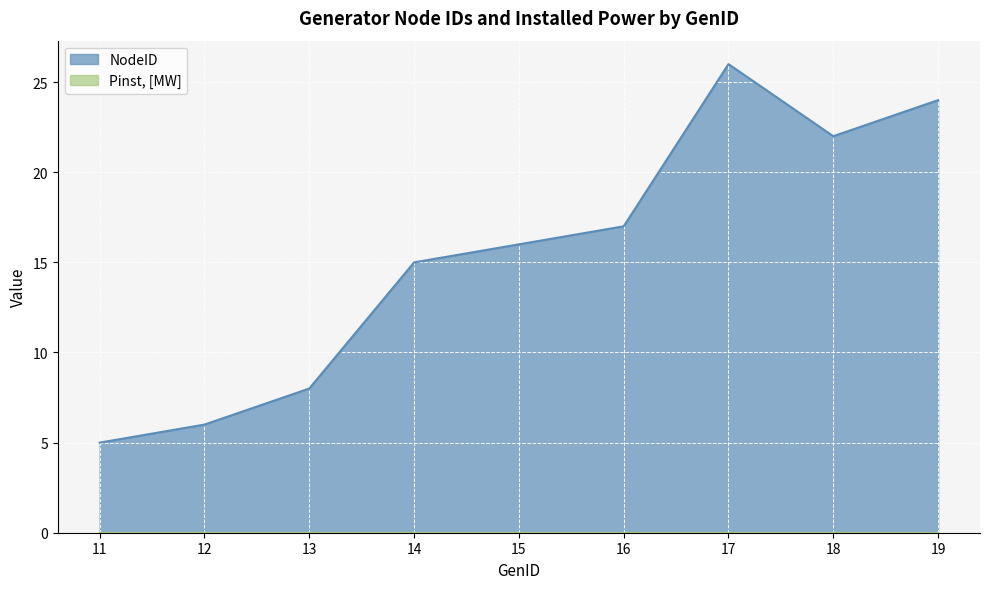

Does the chart display data point markers on the line(s)?

No